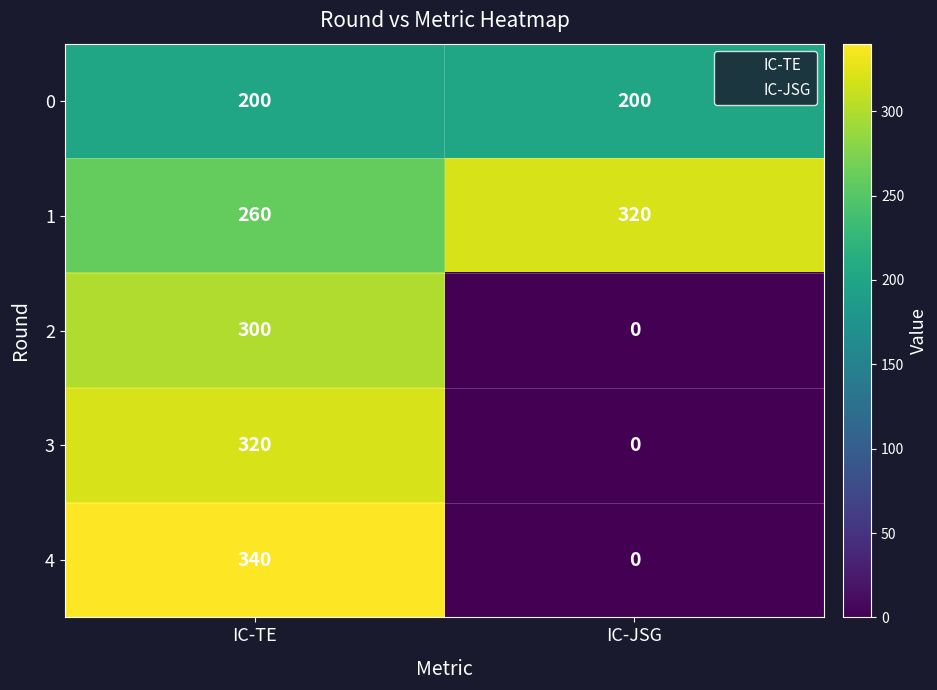

At how many categories does at least one series exceed 150?

2